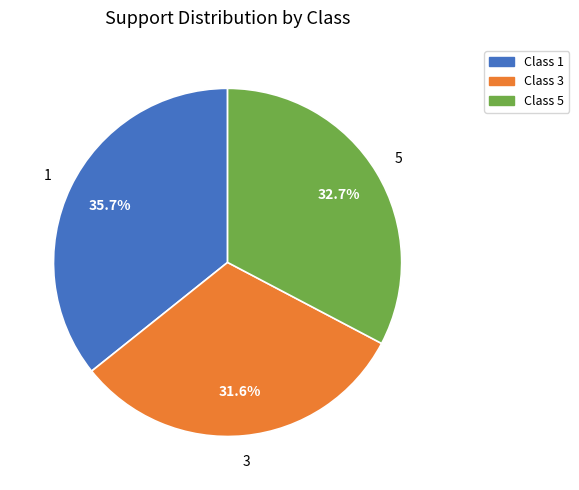

Is there a majority slice in this chart?

No